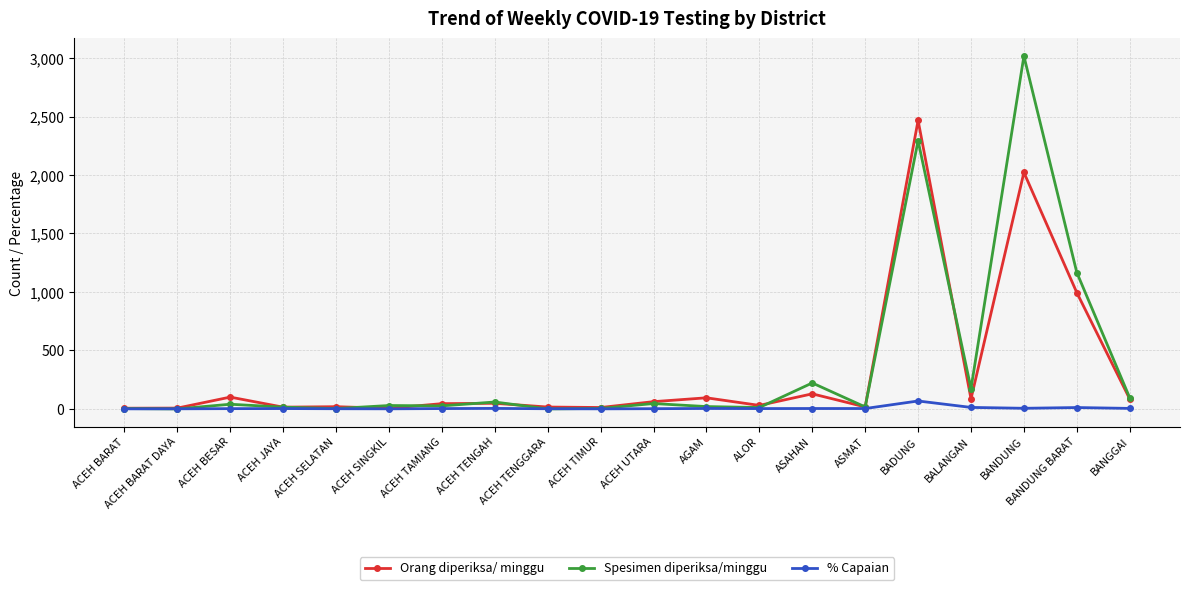

The Spesimen diperiksa/minggu series shows 95.0 at BANGGAI. True or false?

True